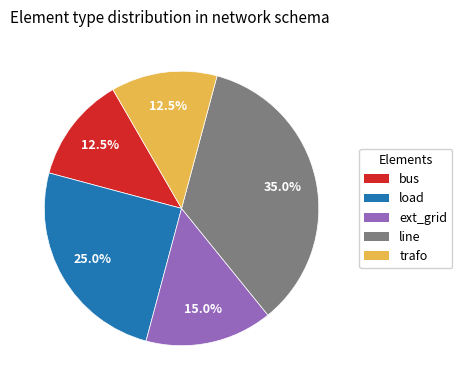

To the nearest percent, what percentage of the pie is load?

25%